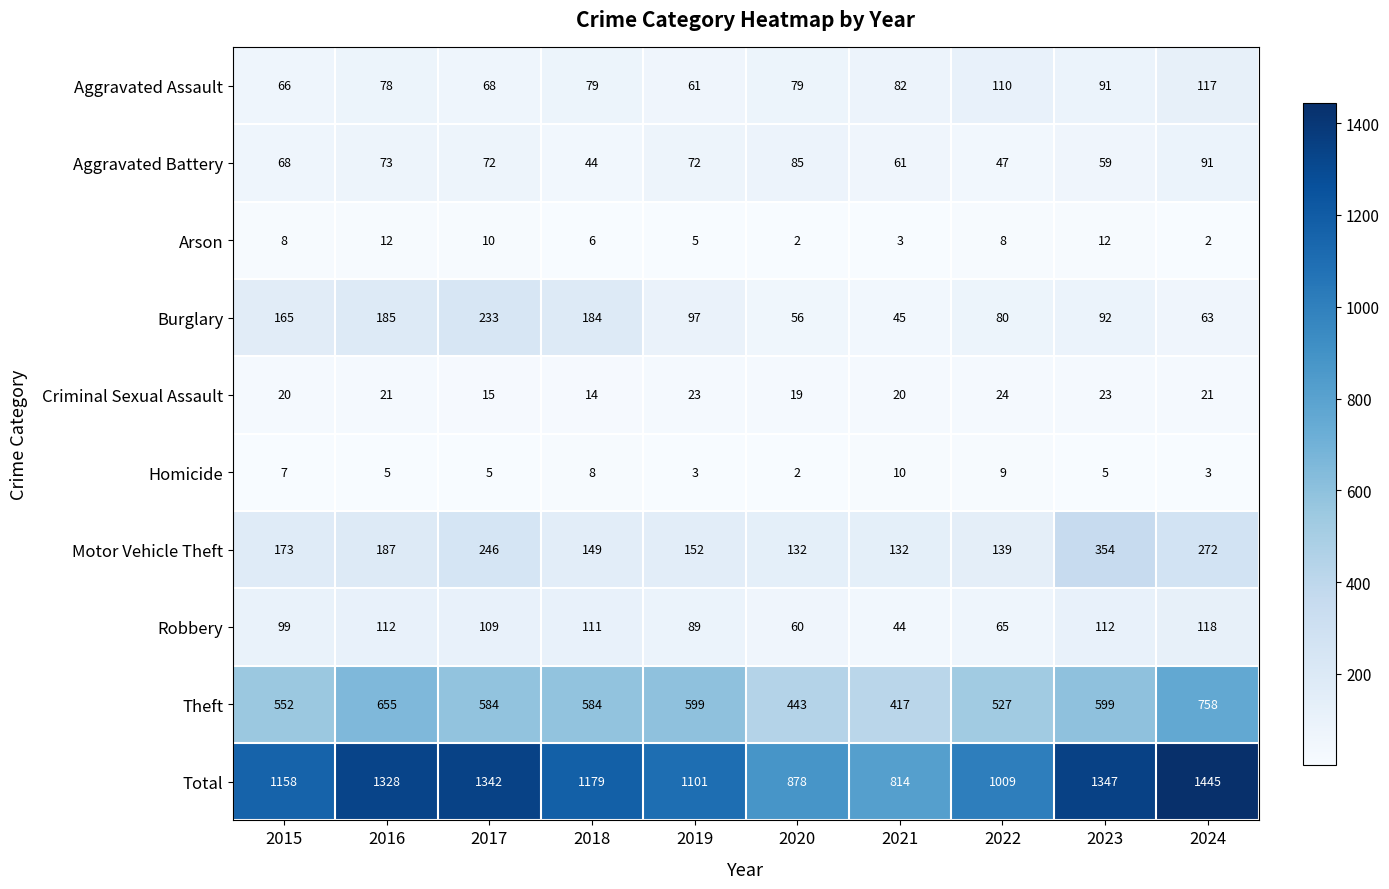

Count the number of data series in this chart.

10